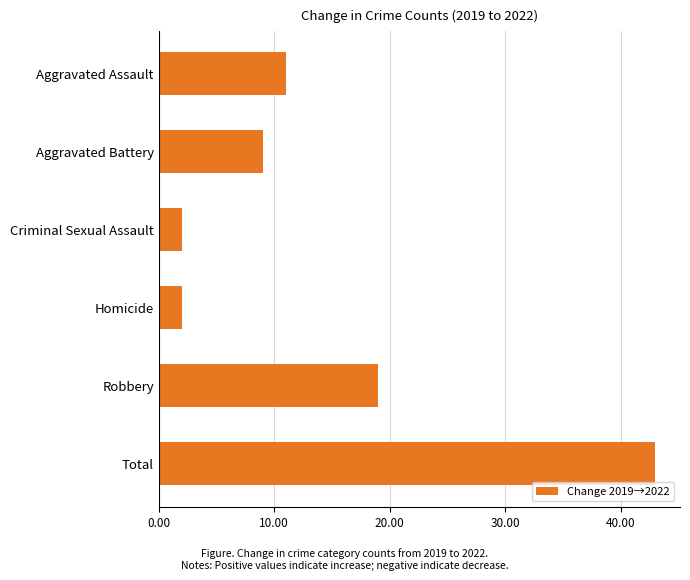

How many values are between 2 and 19?

5